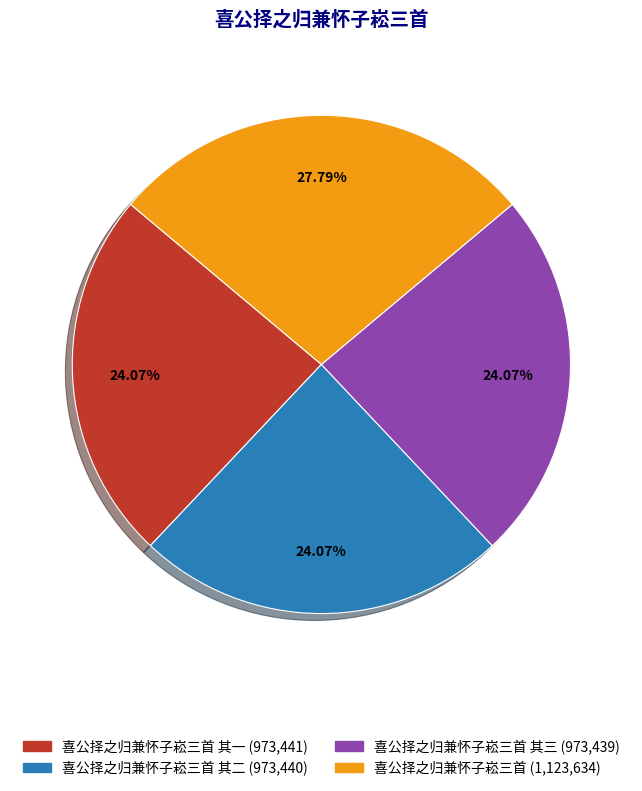

How many segments does this pie chart have?

4